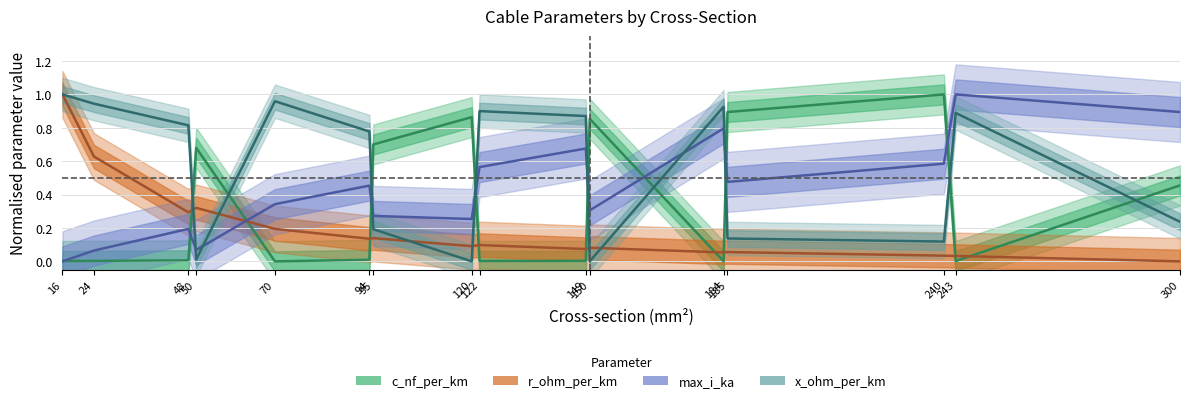

What is the value of the r_ohm_per_km point at the 4th from the left?

0.3